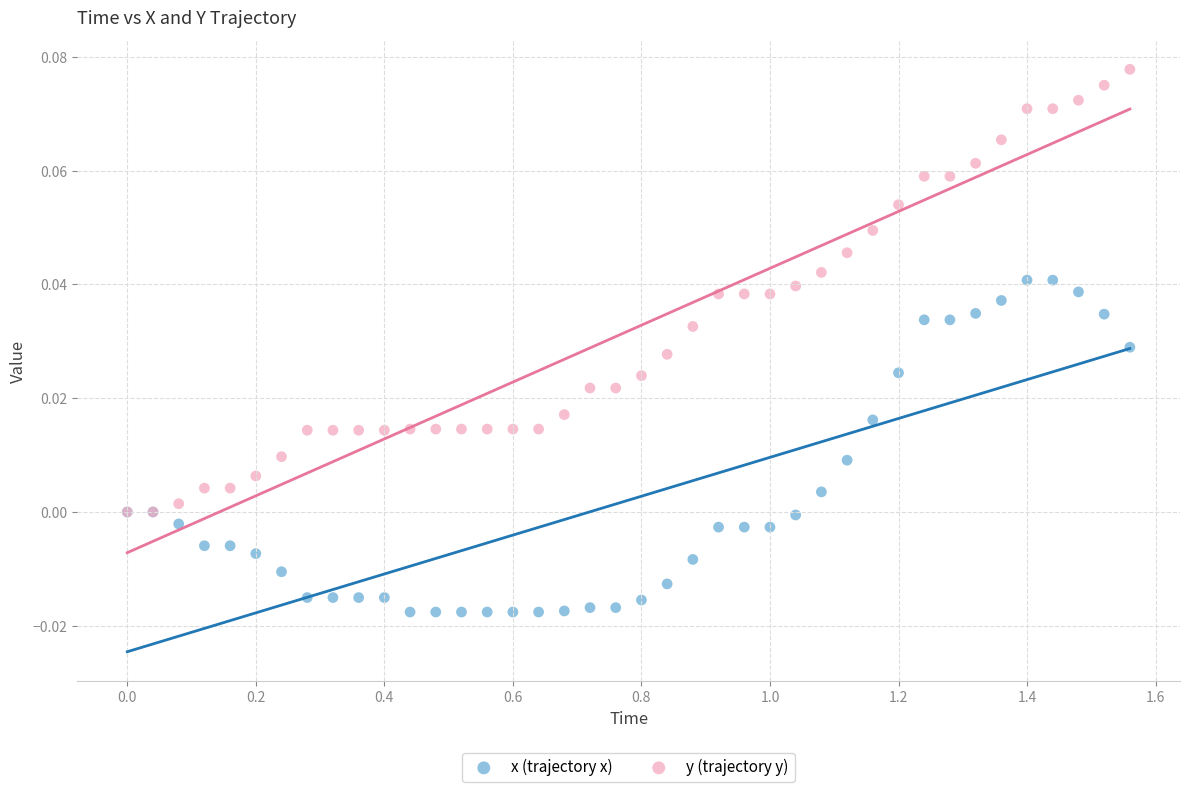

What are all the series names shown in the legend?

x (trajectory x), y (trajectory y)